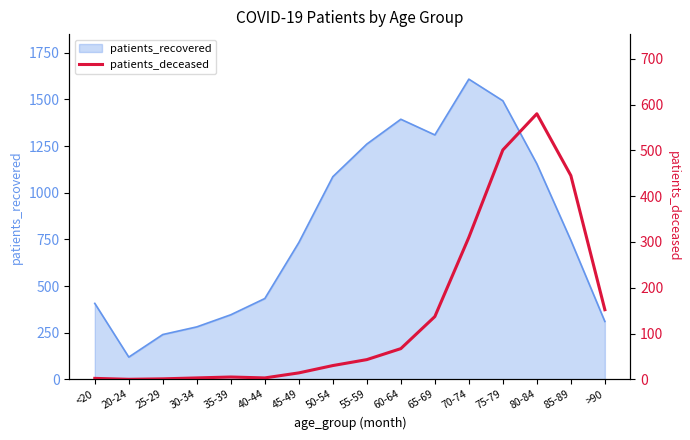

Reading right to left, extract all data points from this chart.

152	445	580	501	310	137	67	43	30	14	3	5	3	1	0	2